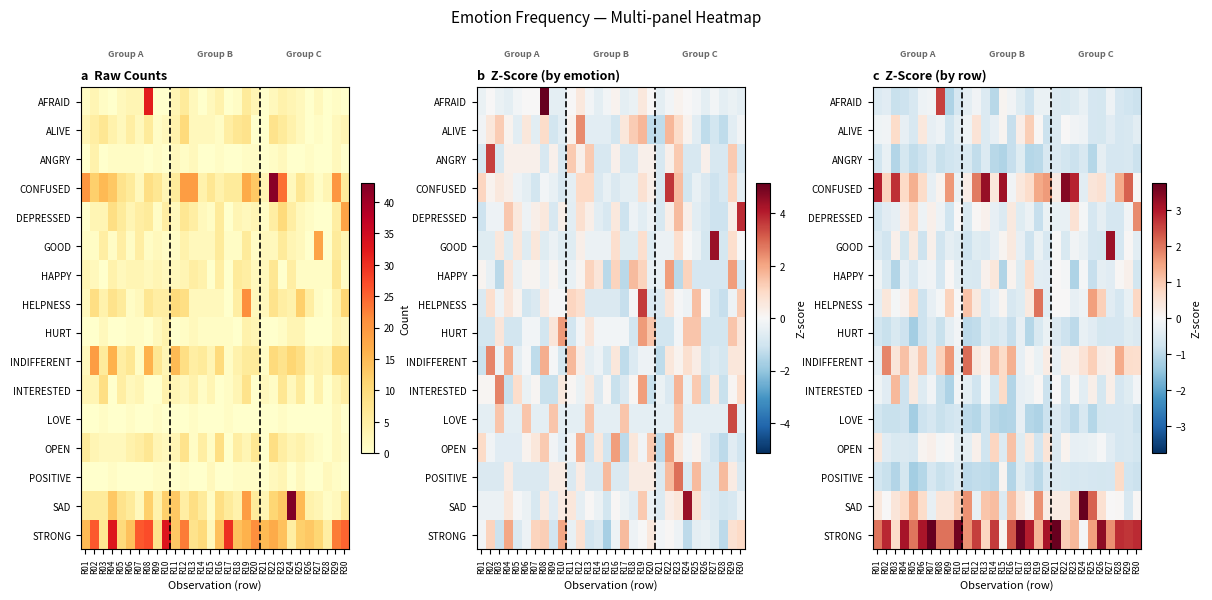

What is the difference between the highest and lowest values at R17?

4.2